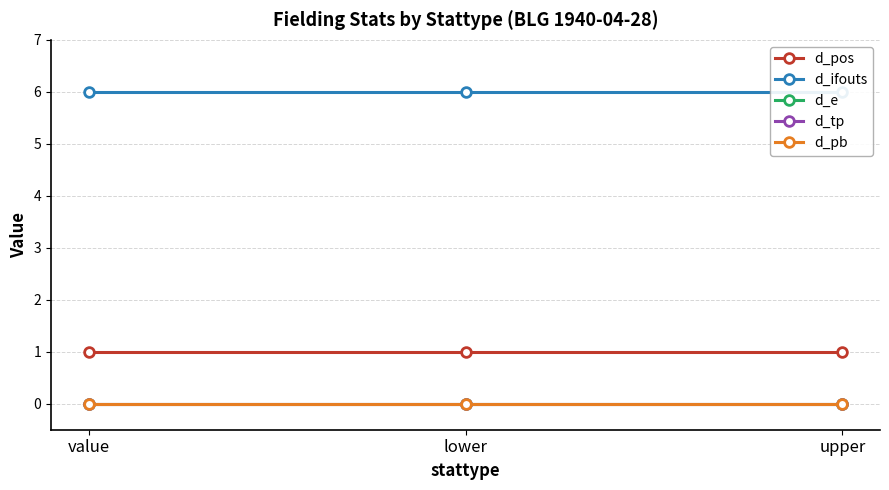

What are all the series names shown in the legend?

d_pos, d_ifouts, d_e, d_tp, d_pb